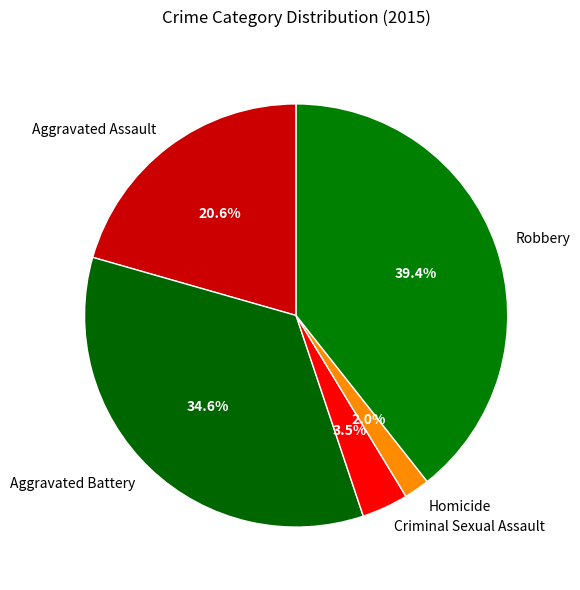

True or false: Criminal Sexual Assault accounts for 18% of the total.

False